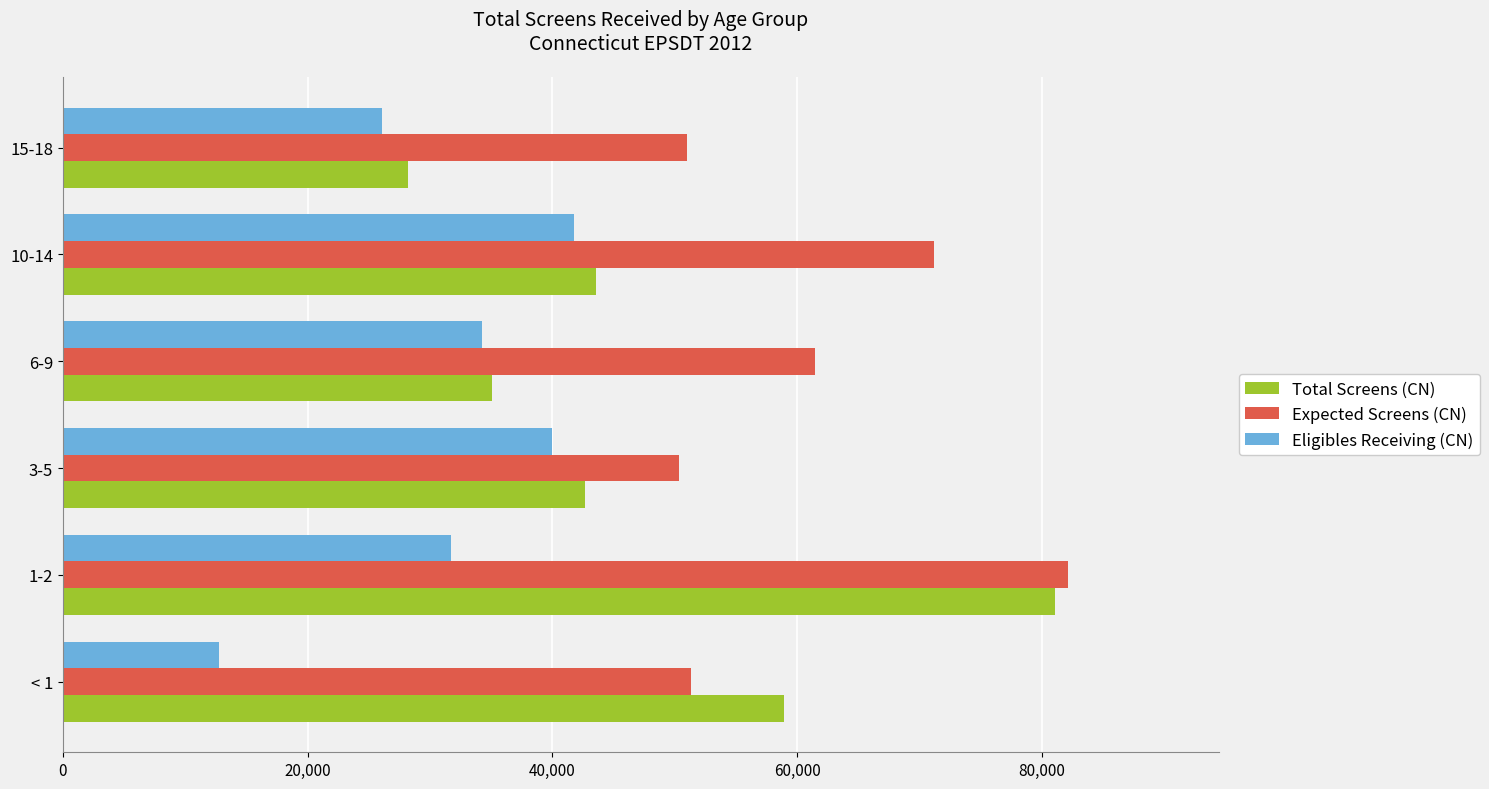

At which category is the sum across all series the highest?

1-2